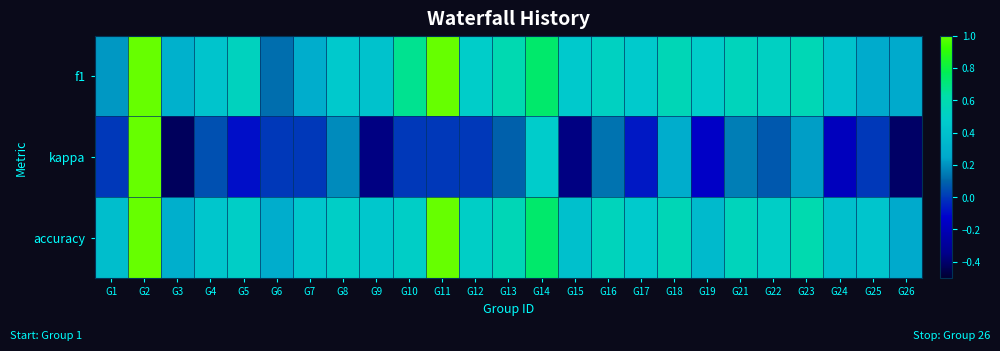

Which series has the largest total across all categories?

accuracy